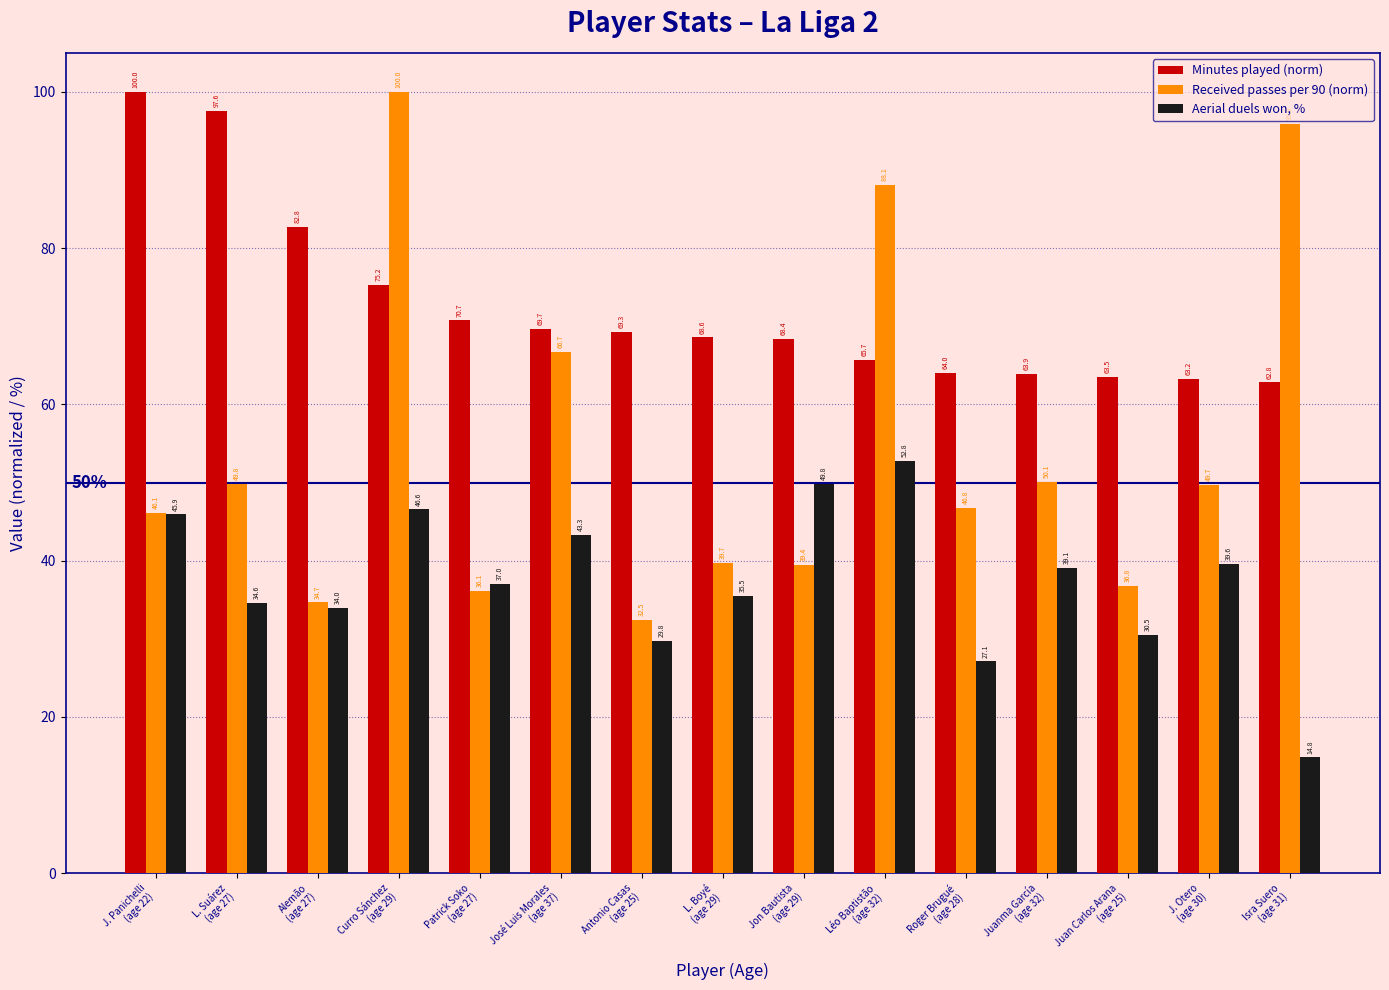

What is the difference between the second highest and second lowest values in the Aerial duels won, % series?

22.7